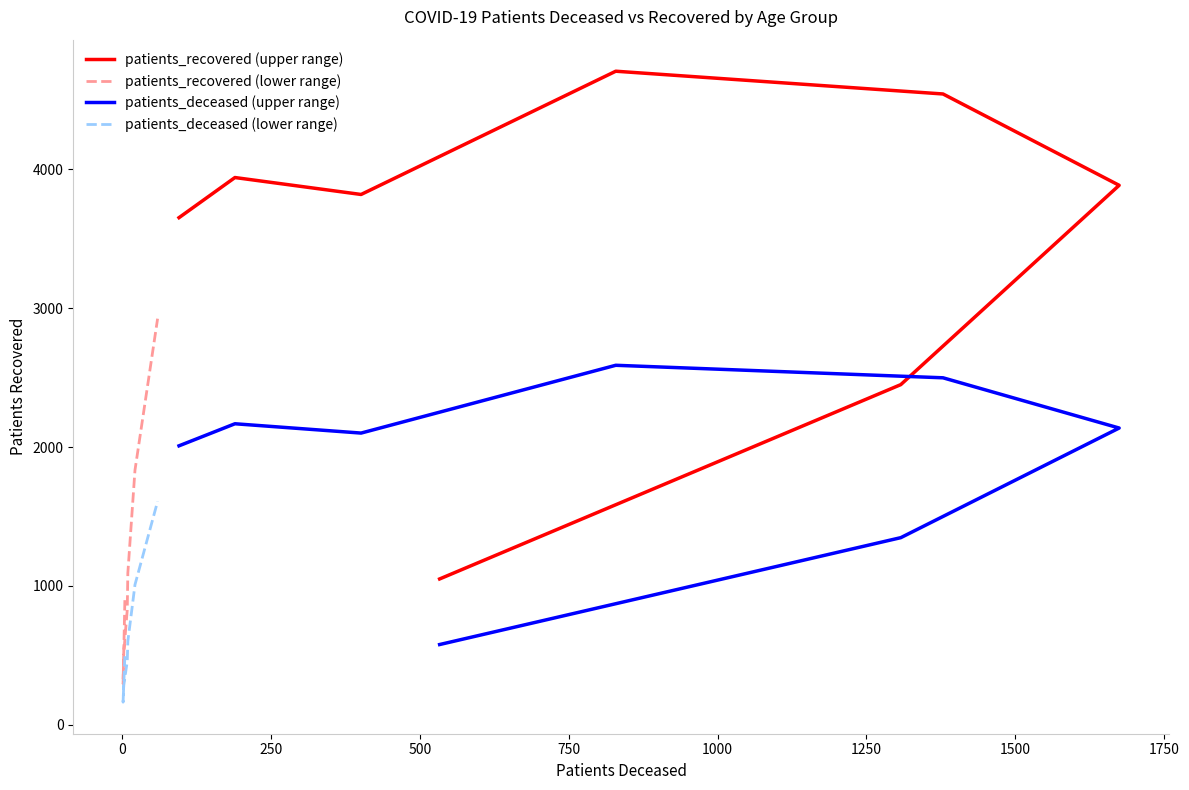

What is the sum of all patients_recovered (lower range) values?

9100.0